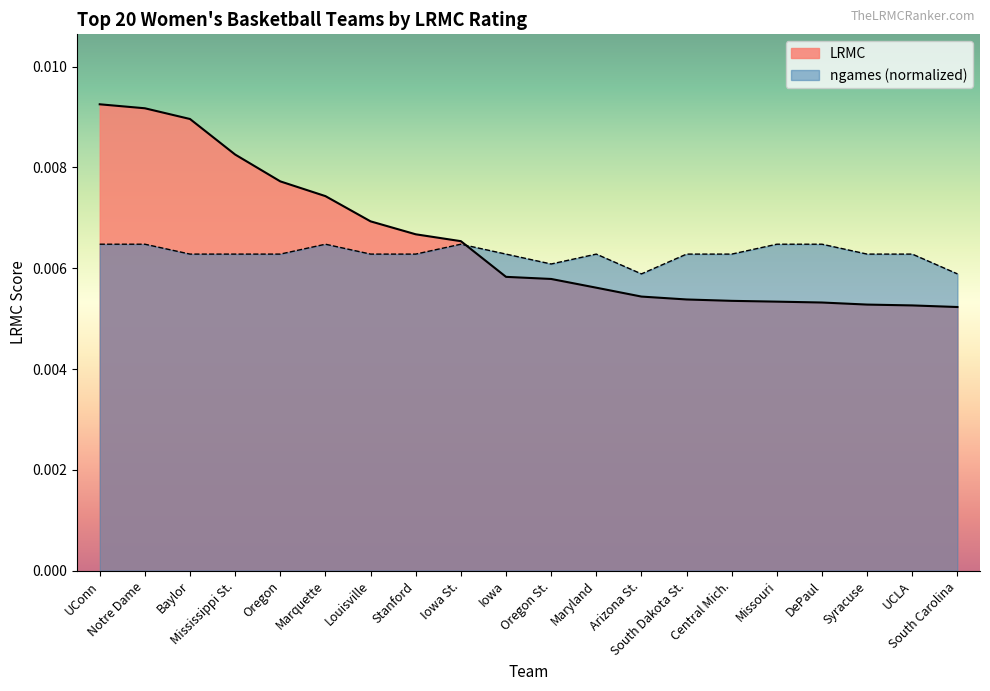

True or false: LRMC has more than 2 points higher than both neighbors.

False